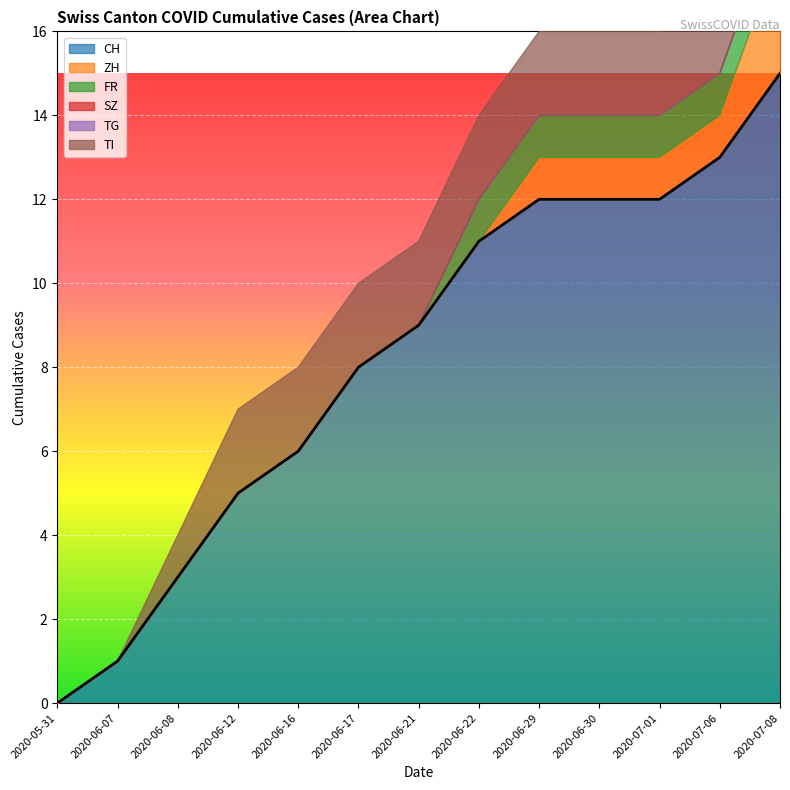

Is the value of FR at 2 greater than the value of CH at 1?

No